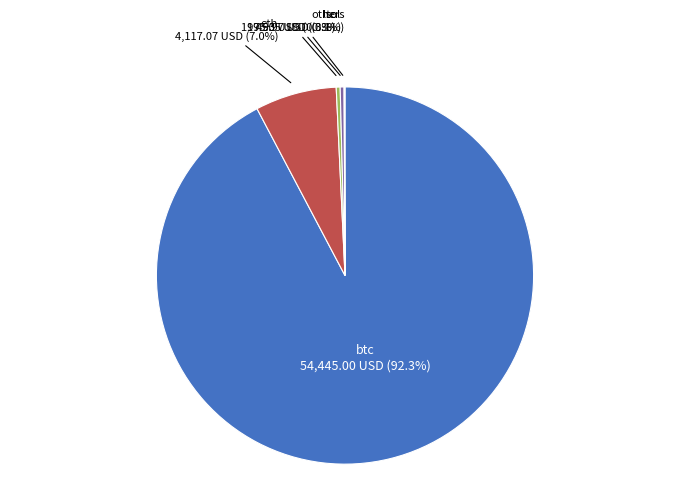

Combined, do ltc and eth account for over 50%?

No